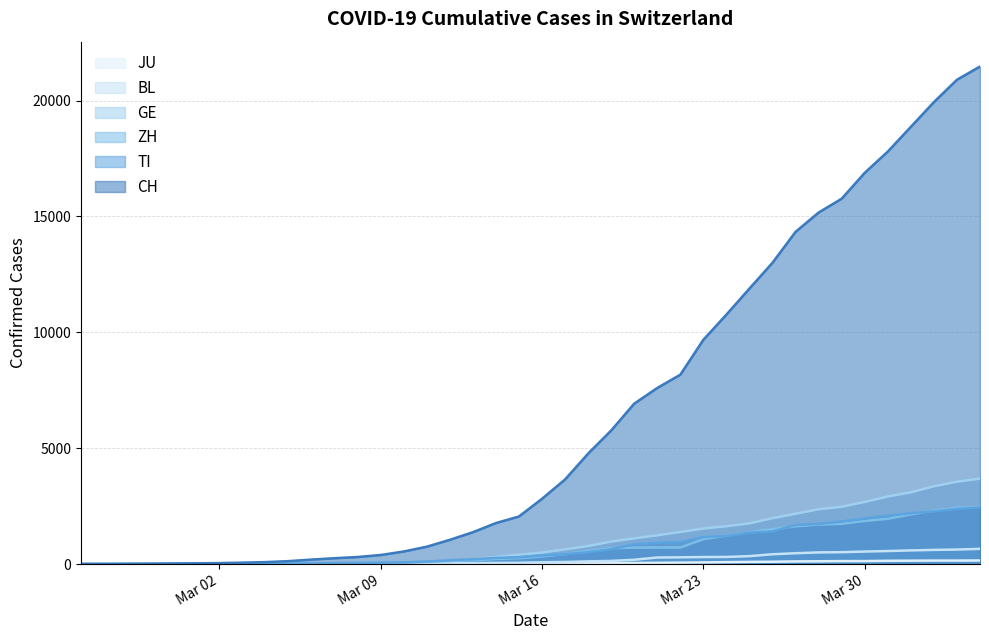

At which label does JU reach its minimum?

2020-02-25